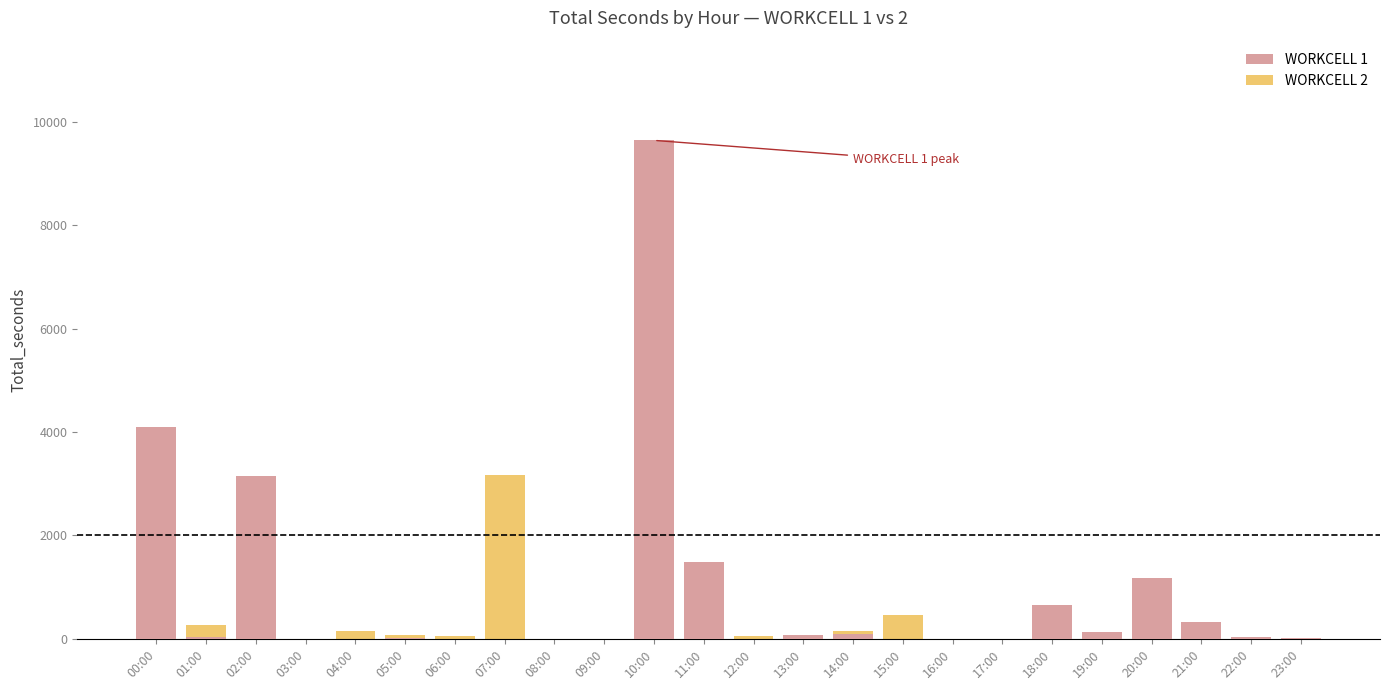

What is the maximum value shown in the chart?

9640